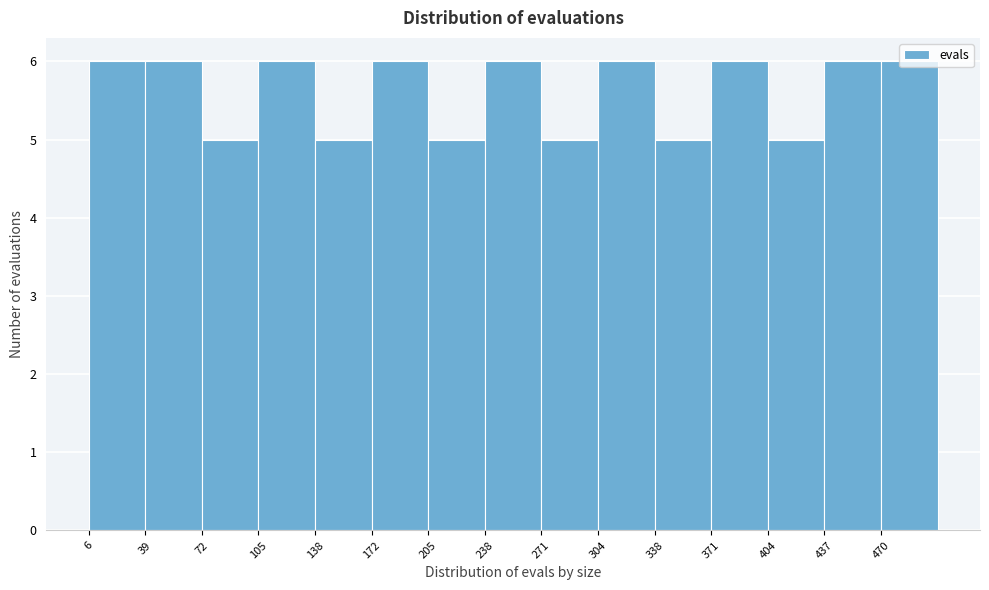

How tall is the bar that spans 240 to 270 on the x-axis? Neither the bar edges nor the heights are printed on the chart, so give them approximately, as read against the axes.

6